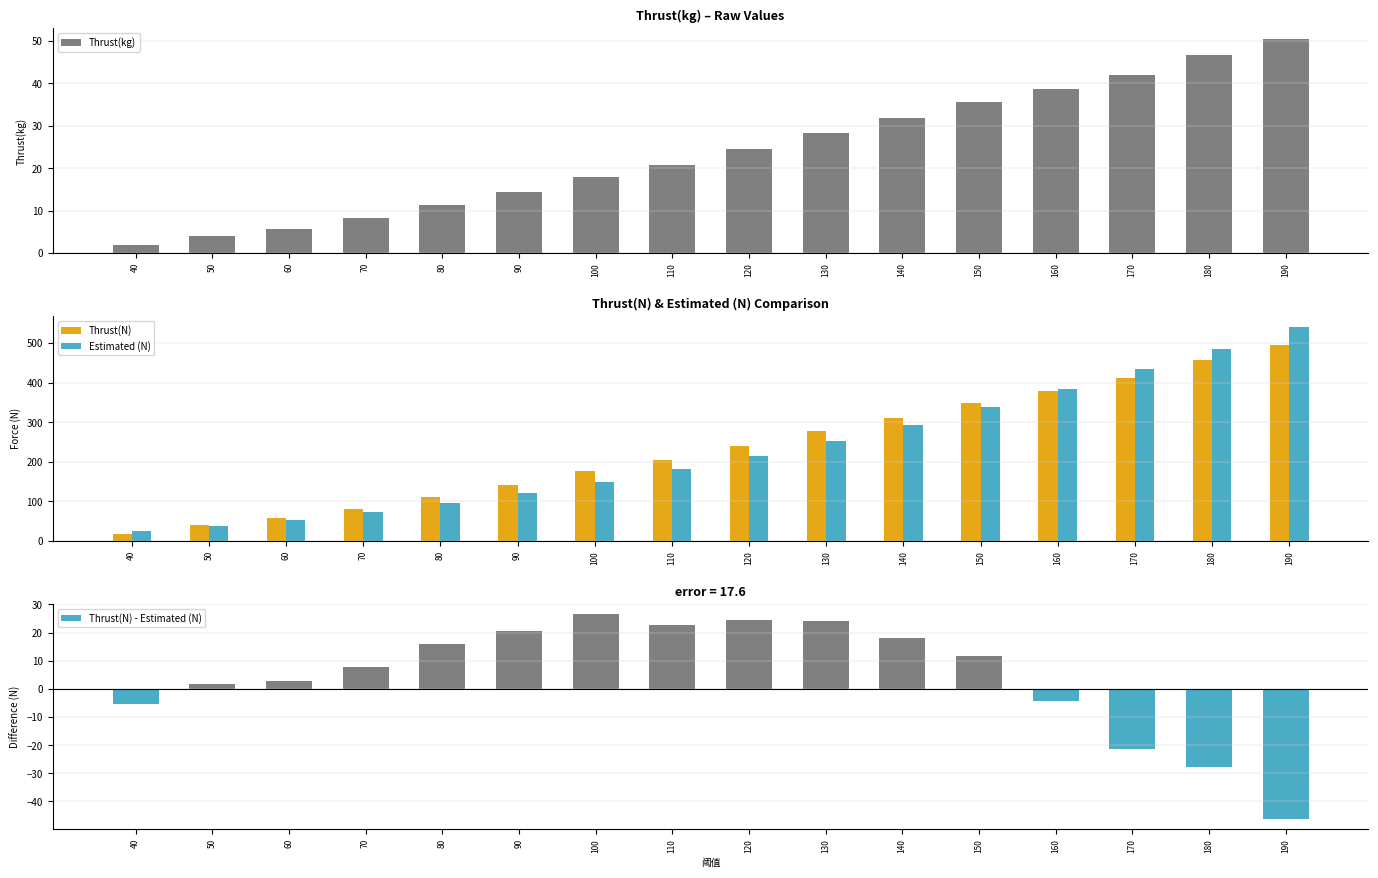

Read the Thrust(kg) value at 120.

24.5